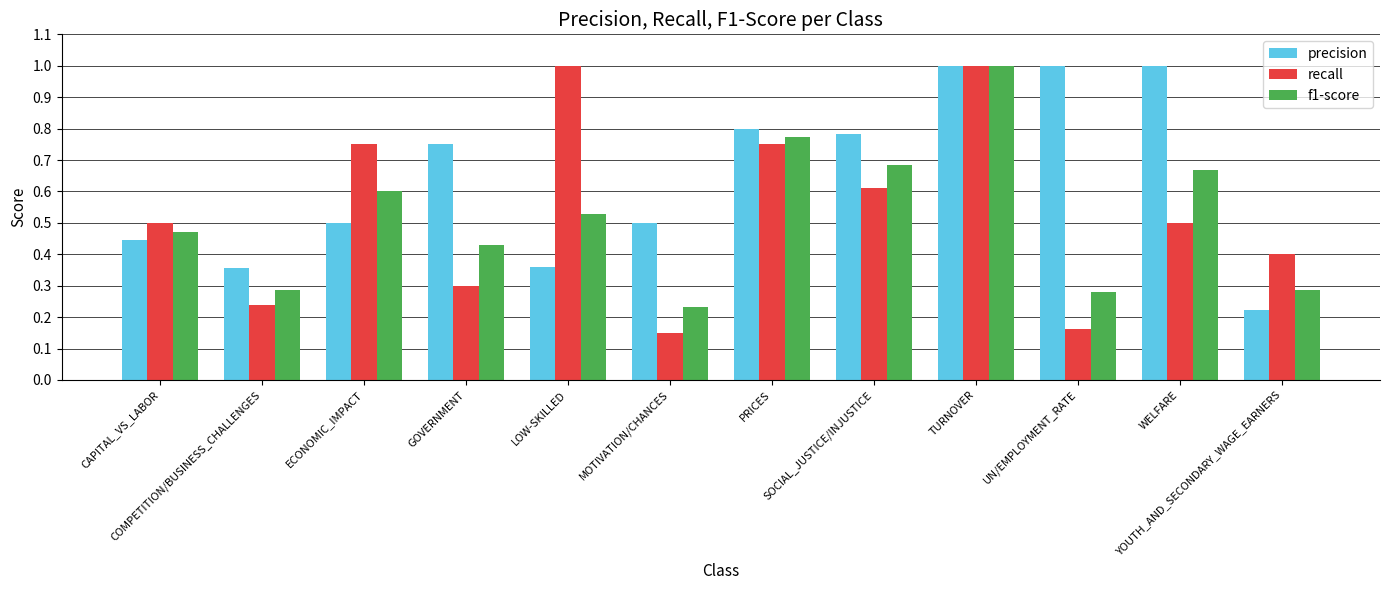

Which series has the largest total across all categories?

precision